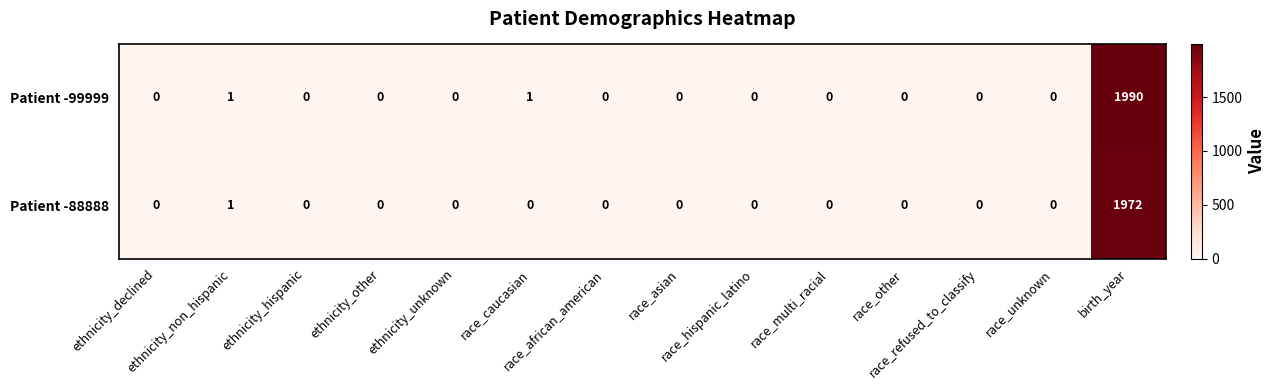

Rank the series by their average value, from lowest to highest.

Patient -88888, Patient -99999